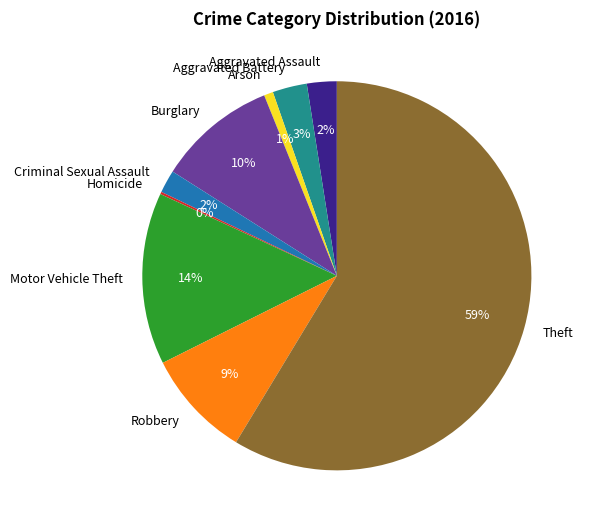

Which category accounts for the majority?

Theft